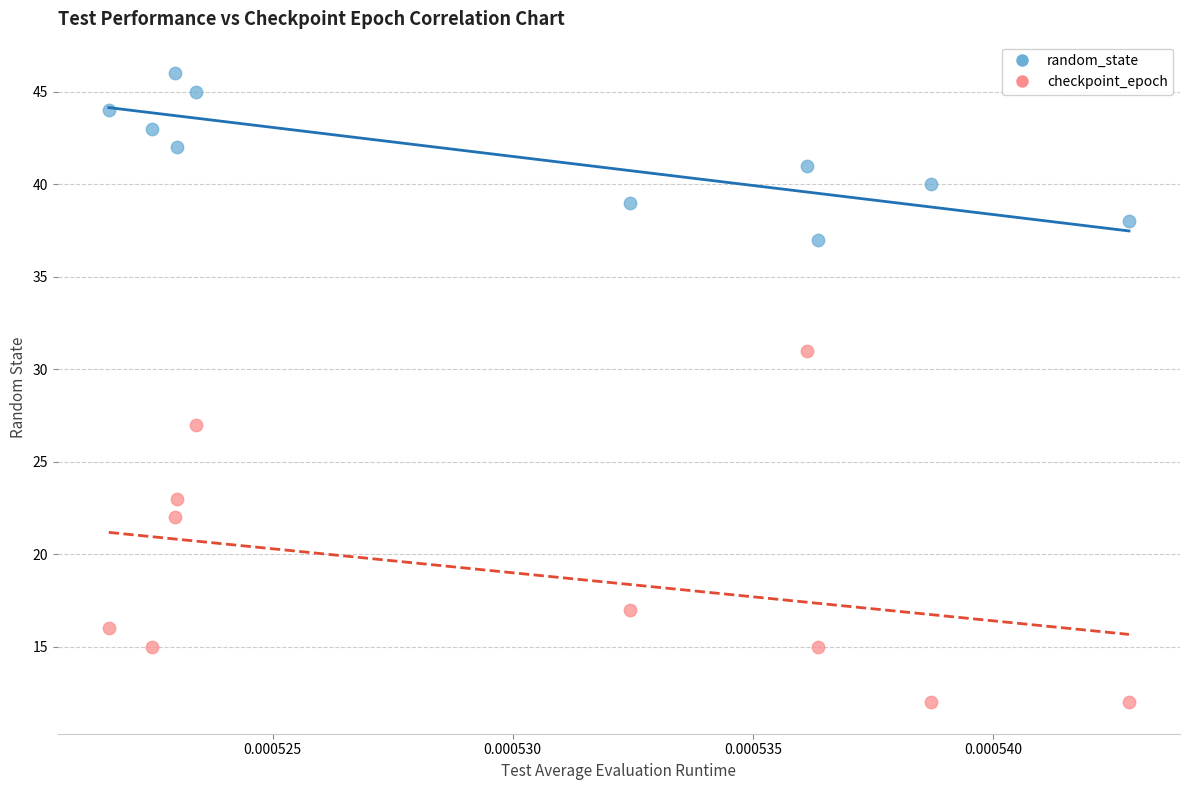

Across all data points, what is the range of Y values (max minus min)?

34